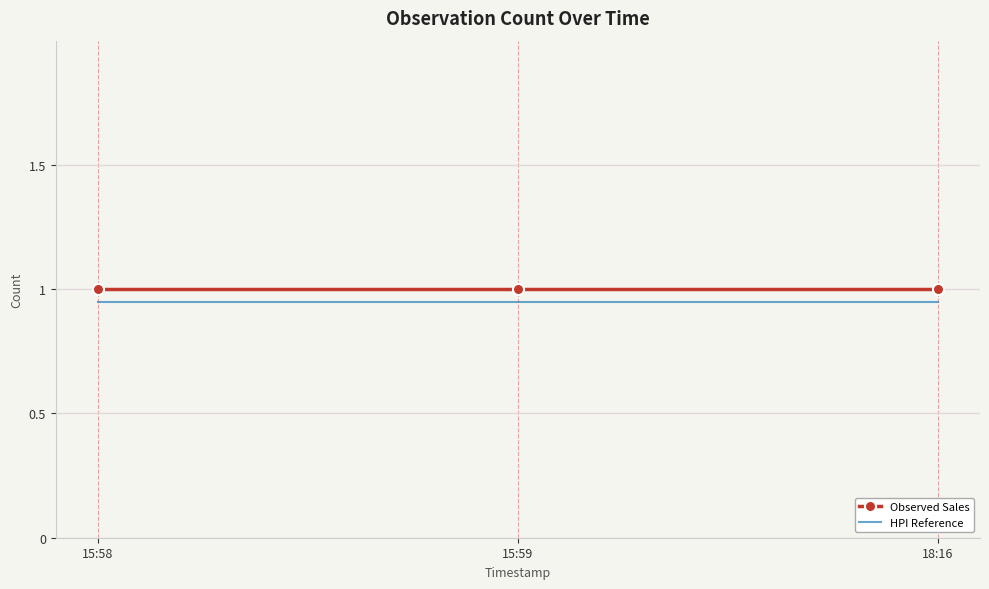

What is the sum of all Observed Sales values?

3.0